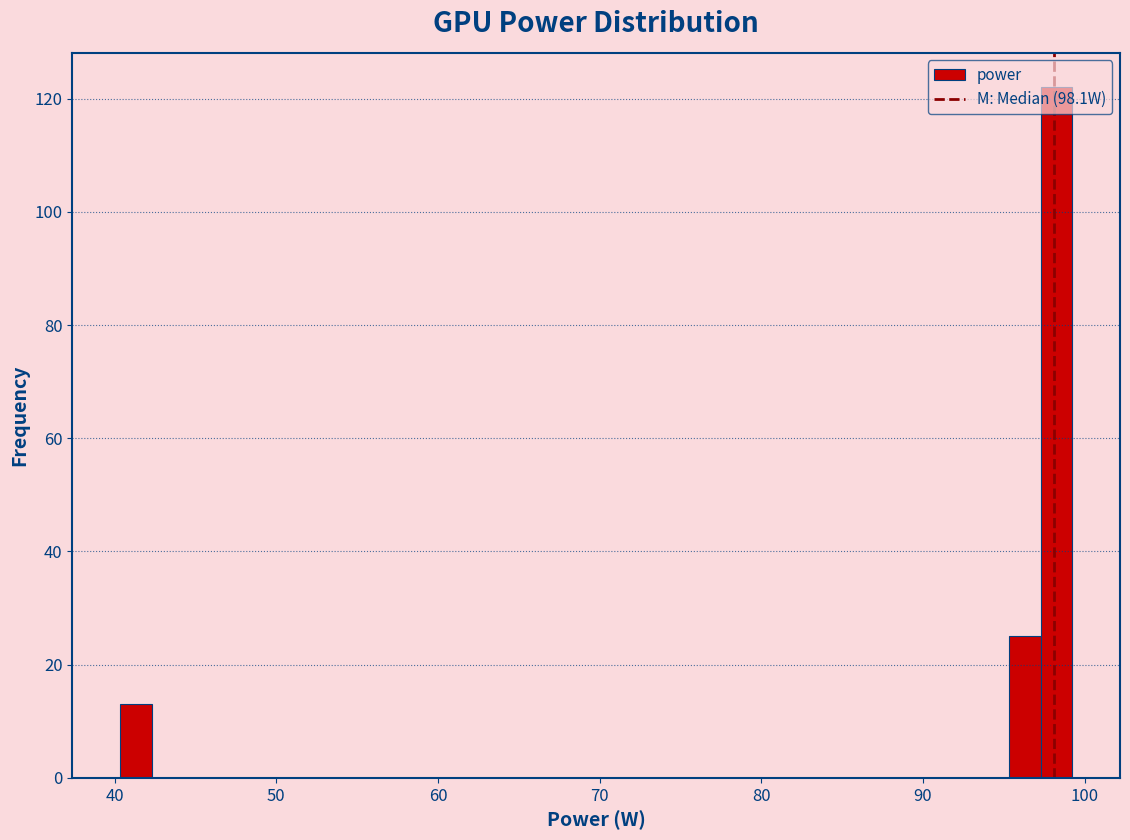

Read against the x-axis, roughly where is the centre of the tallest bar?

98